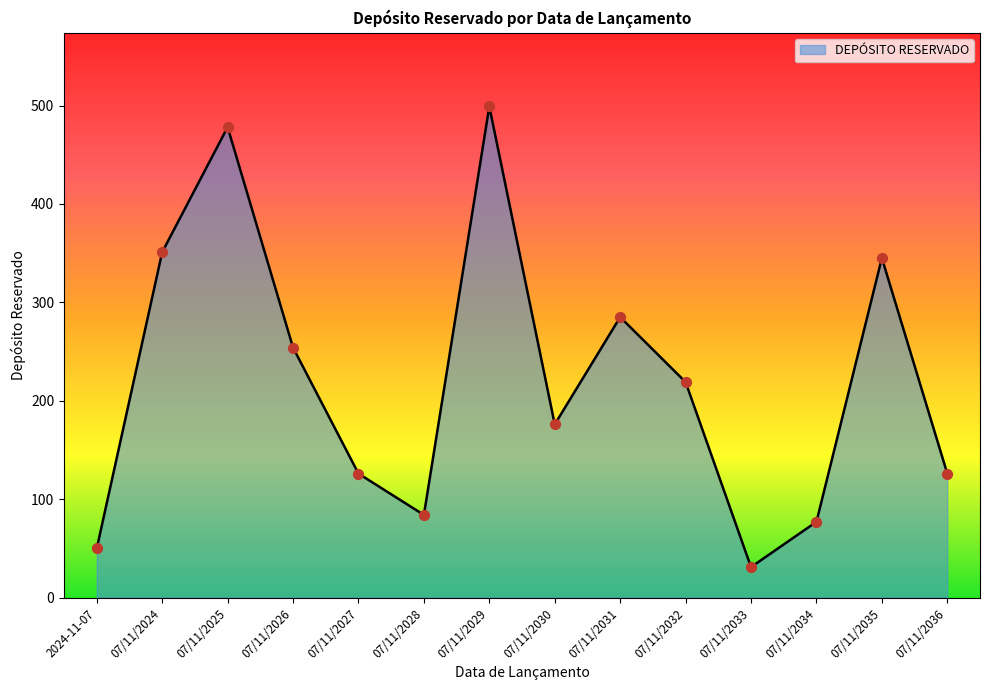

Between 07/11/2024 and 07/11/2027, which is larger?

07/11/2024